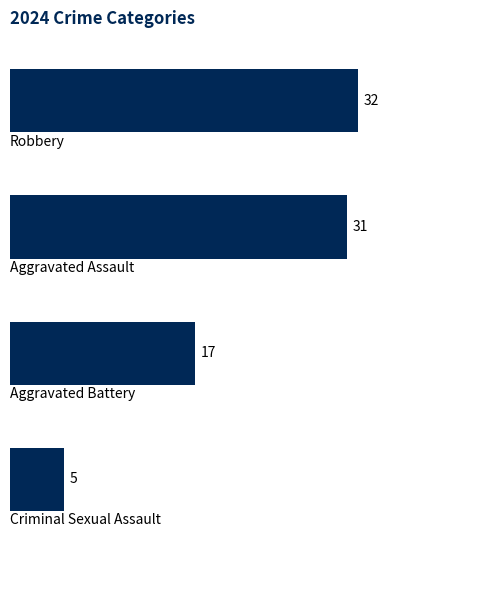

What is the sum of all values?

85